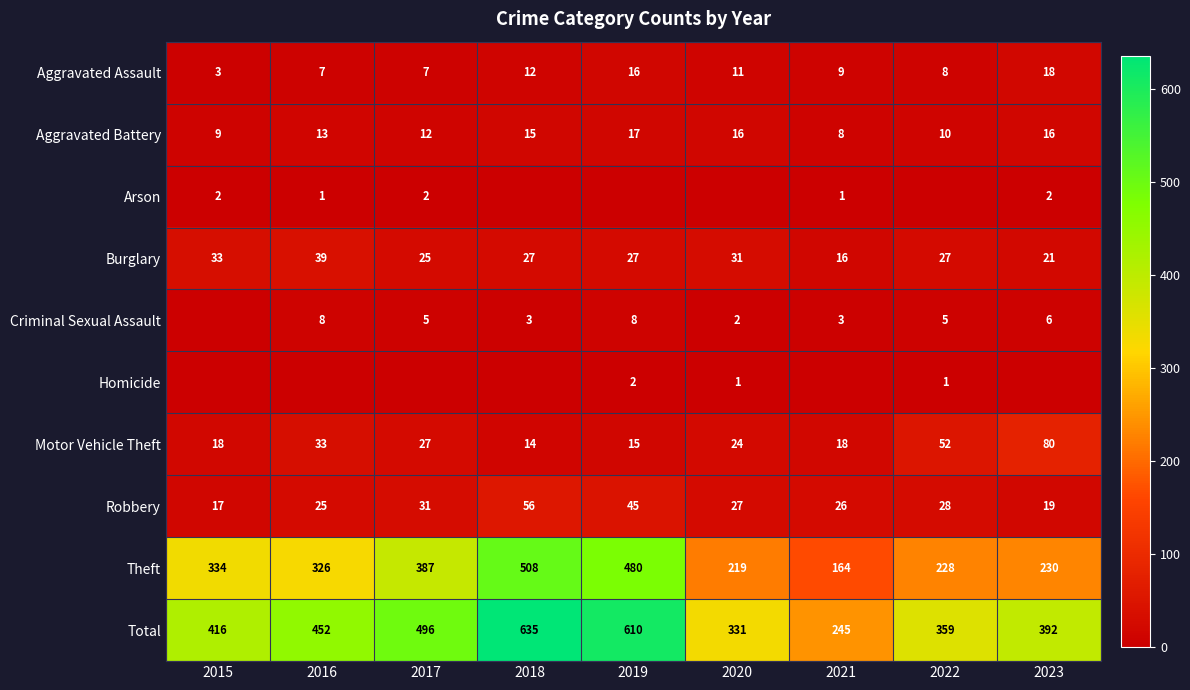

What is the difference between the maximum and minimum values in the Total series?

390